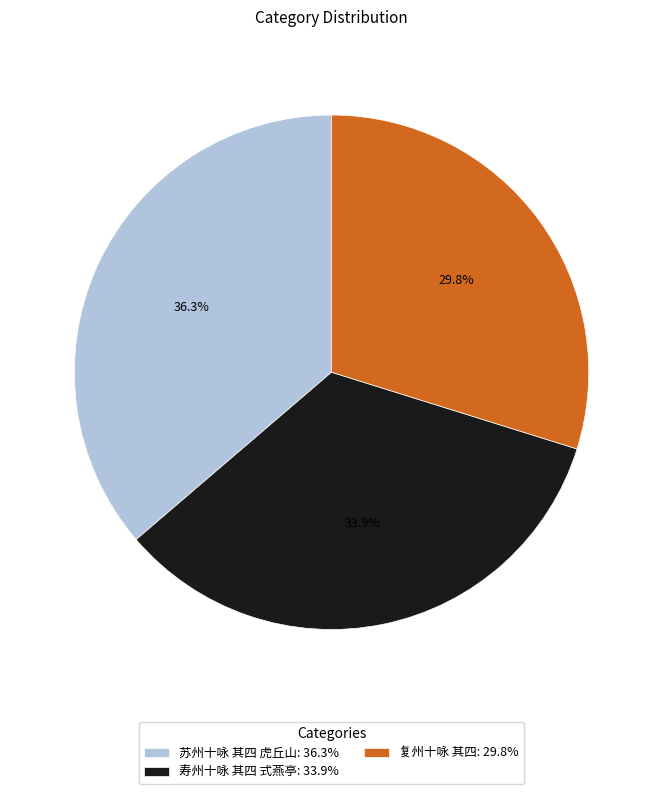

Which slice is the smallest?

复州十咏 其四